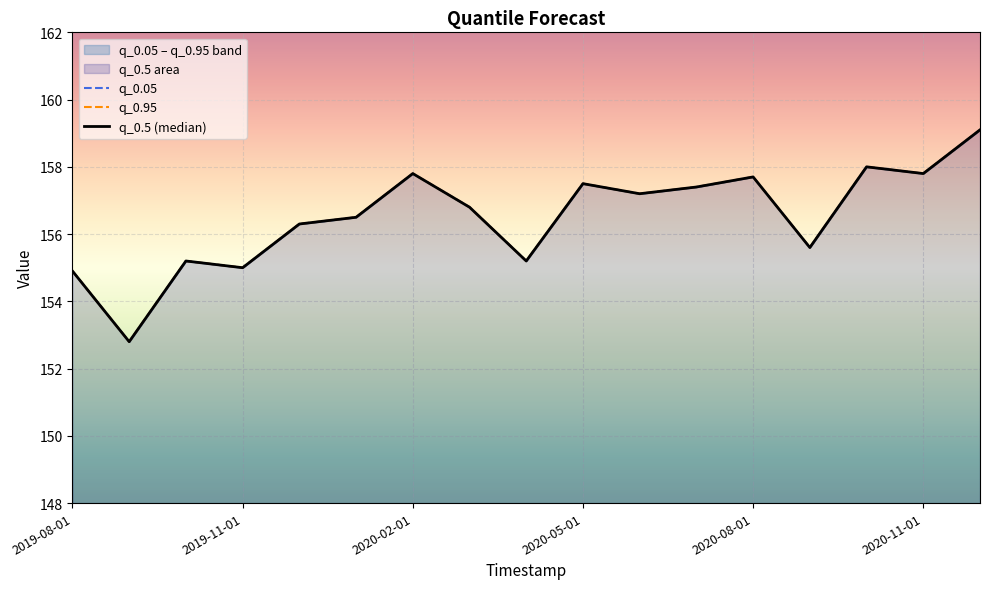

At how many categories does at least one series exceed 155?

14